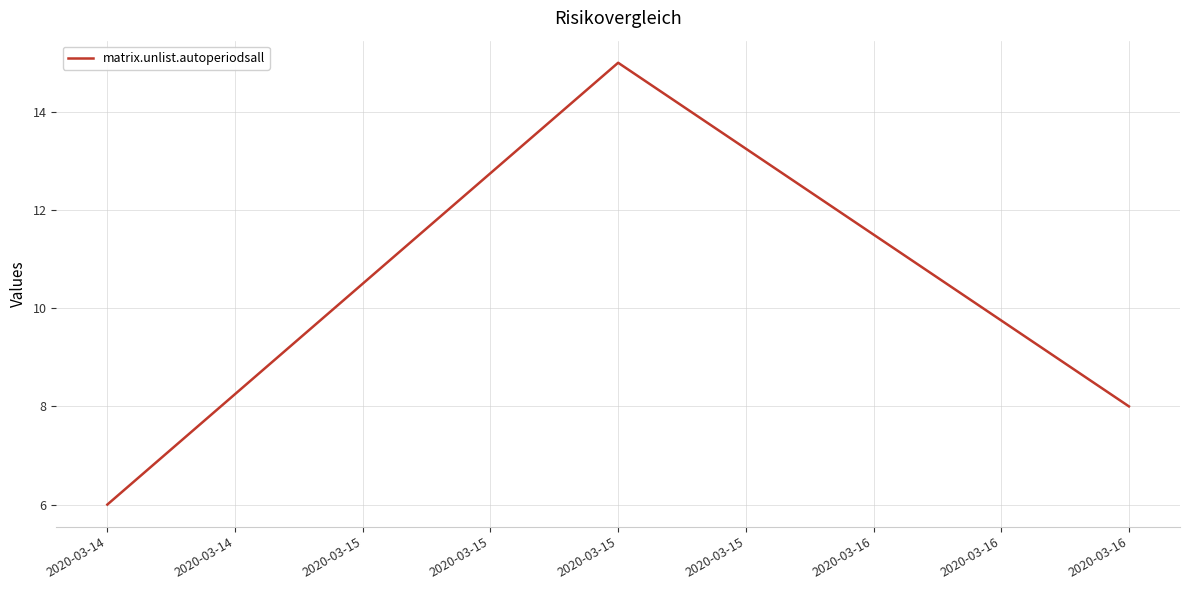

What is the difference between the second highest and minimum values?

2